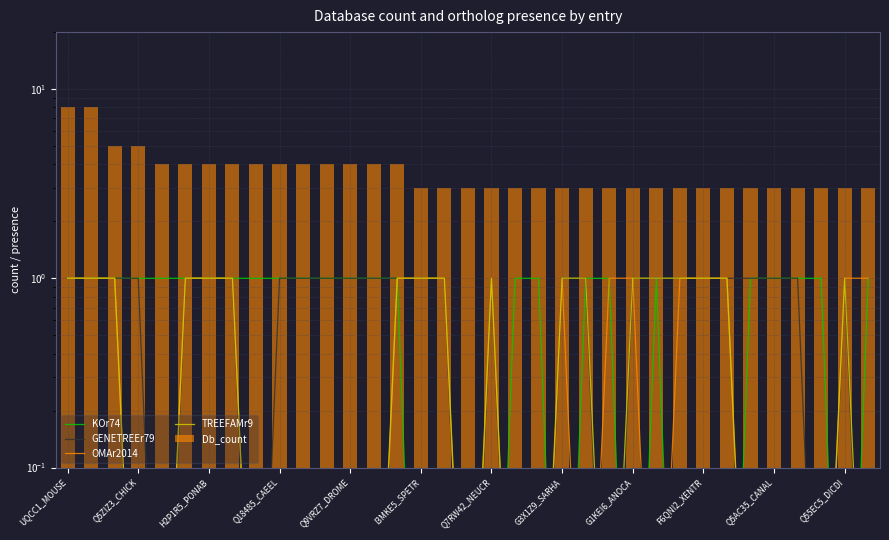

What is the total value across all series at 17?

3.0